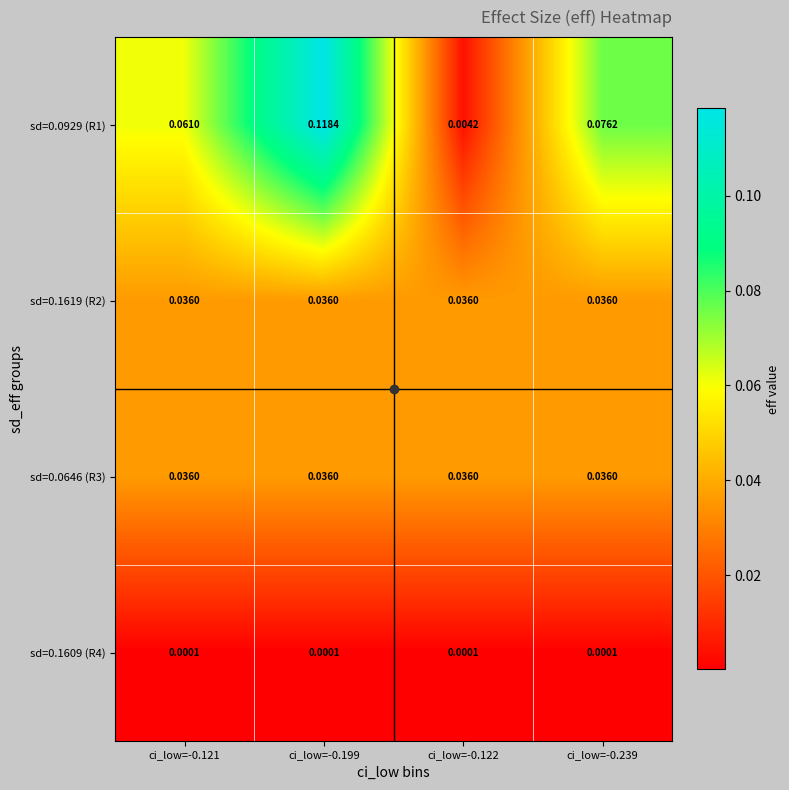

Is the value of sd=0.1609 (R4) at ci_low=-0.239 greater than the value of sd=0.0929 (R1) at ci_low=-0.121?

No